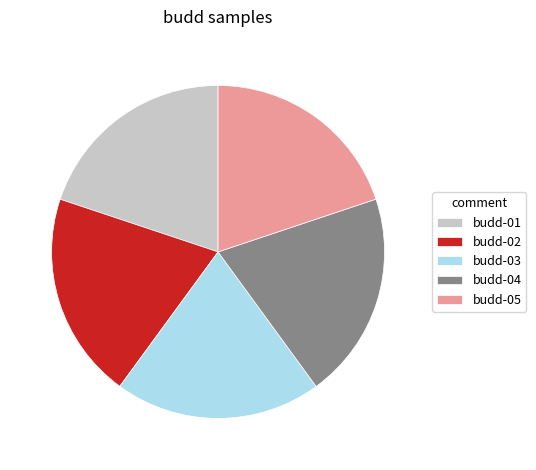

The budd-01 slice represents 20% of the pie. True or false?

True